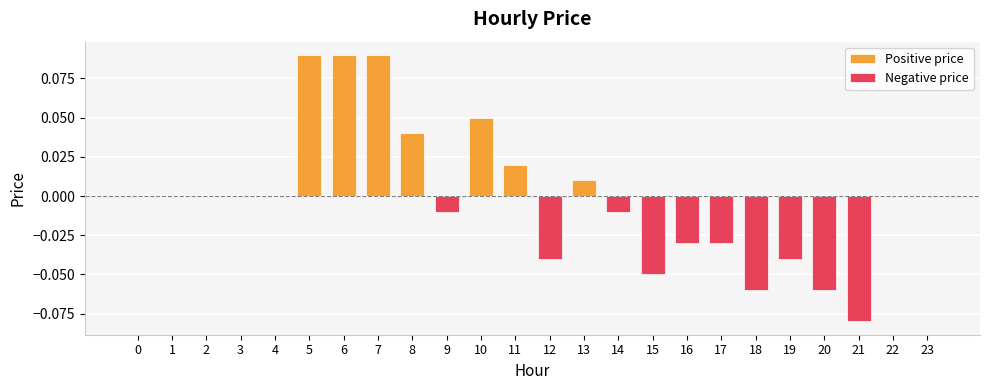

How many data points does each series have?

24